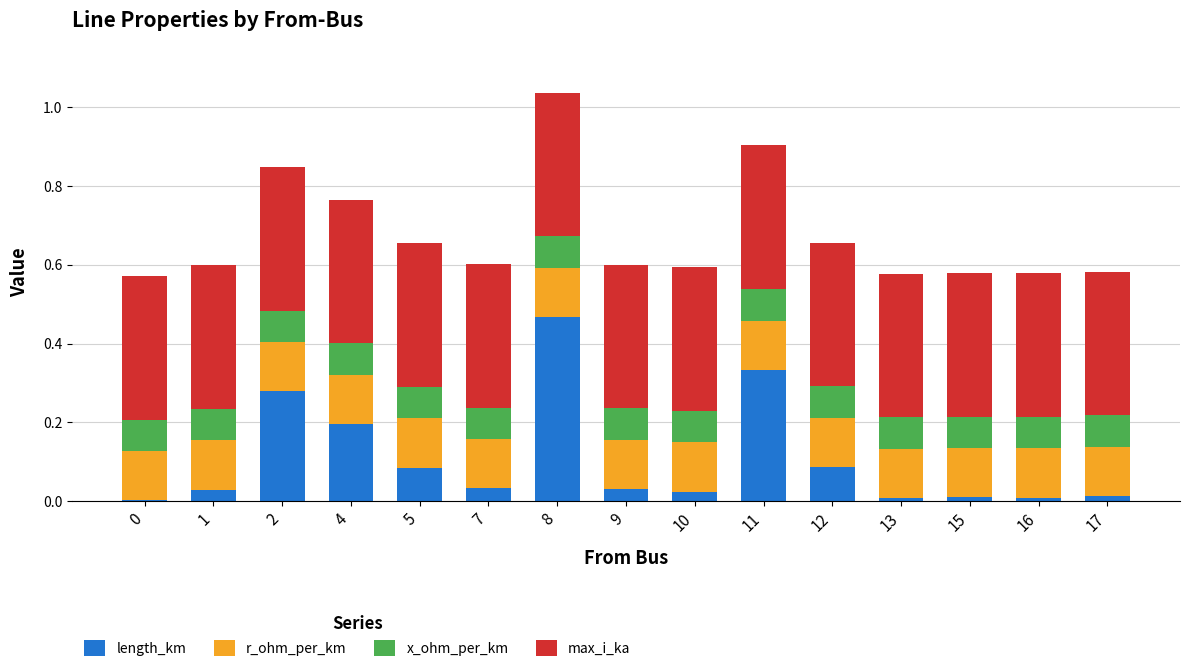

At which category is the sum across all series the highest?

8